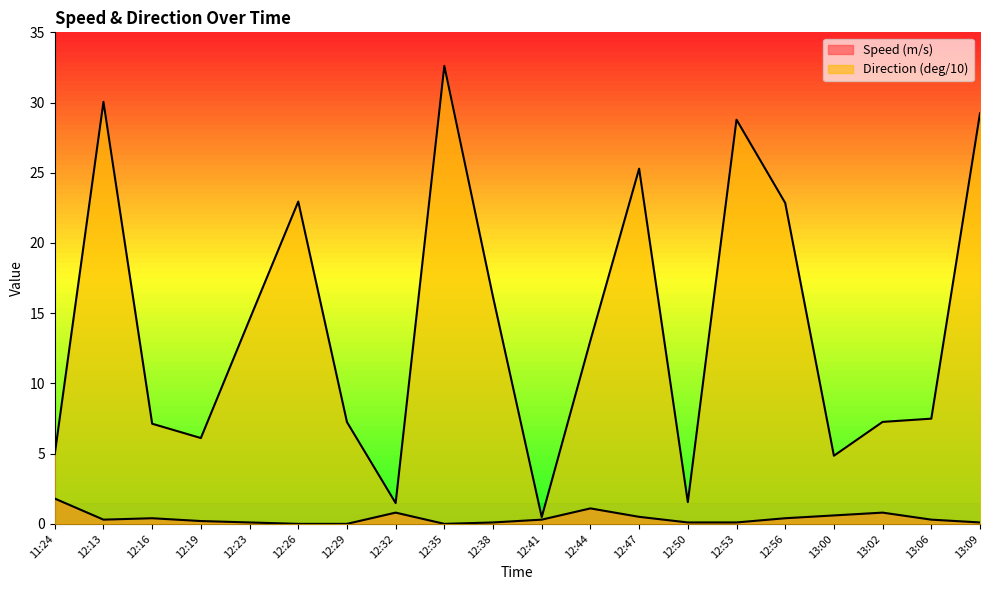

Which series changed the most between 12:44 and 13:00?

Direction (deg/10)